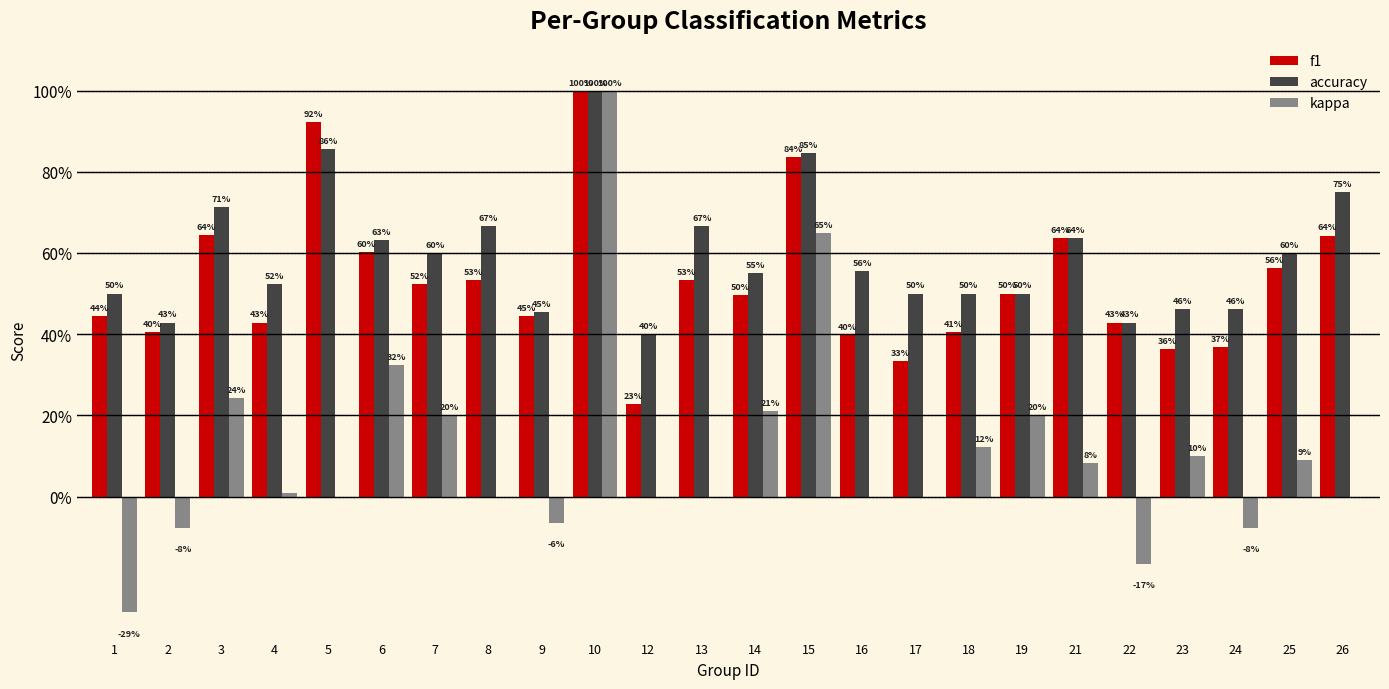

Are the bars horizontal?

No